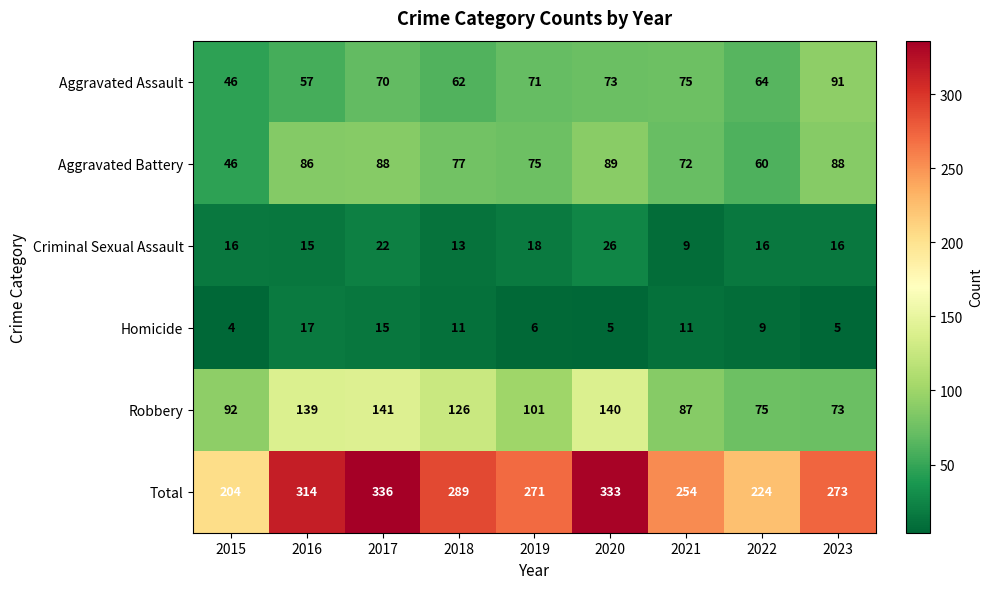

True or false: Homicide has a value of 5 at 2020.

True